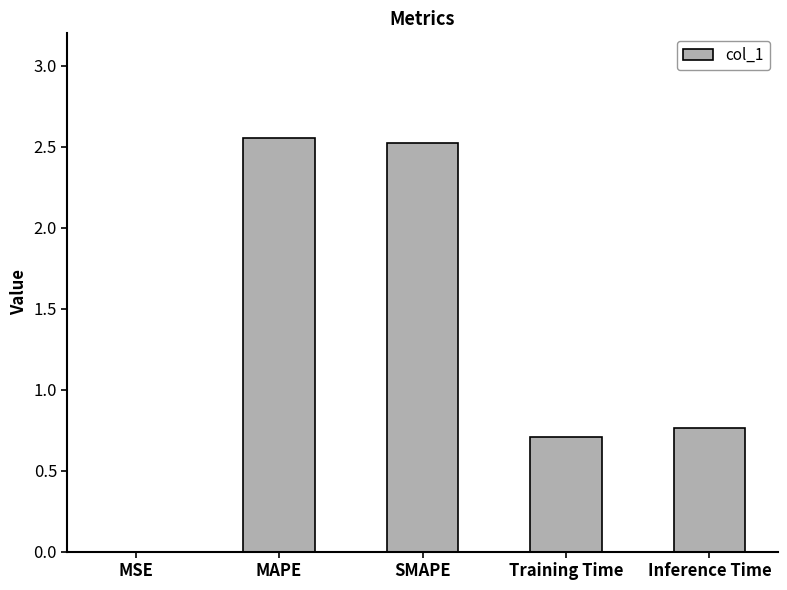

How many distinct data groups are displayed?

1